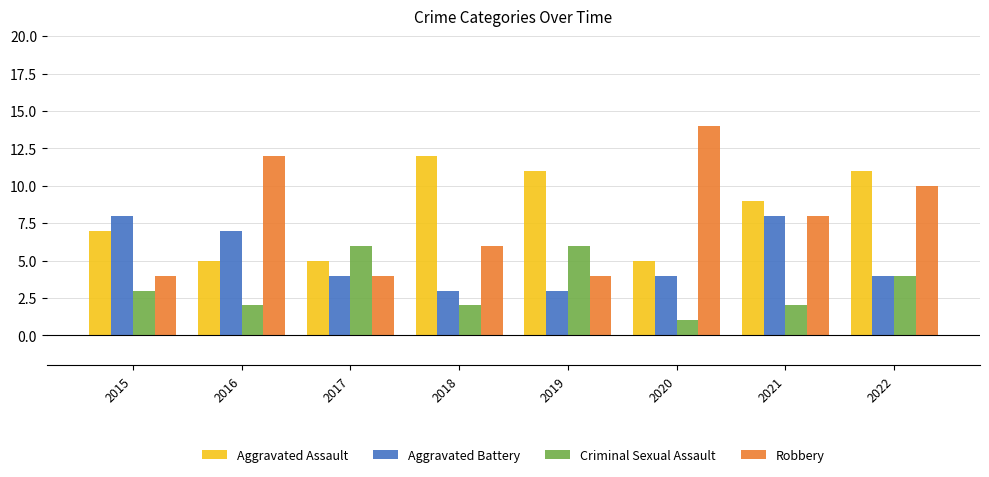

Reading right to left, extract all data points from this chart.

Aggravated Assault: 2022=11	2021=9	2020=5	2019=11	2018=12	2017=5	2016=5	2015=7
Aggravated Battery: 2022=4	2021=8	2020=4	2019=3	2018=3	2017=4	2016=7	2015=8
Criminal Sexual Assault: 2022=4	2021=2	2020=1	2019=6	2018=2	2017=6	2016=2	2015=3
Robbery: 2022=10	2021=8	2020=14	2019=4	2018=6	2017=4	2016=12	2015=4